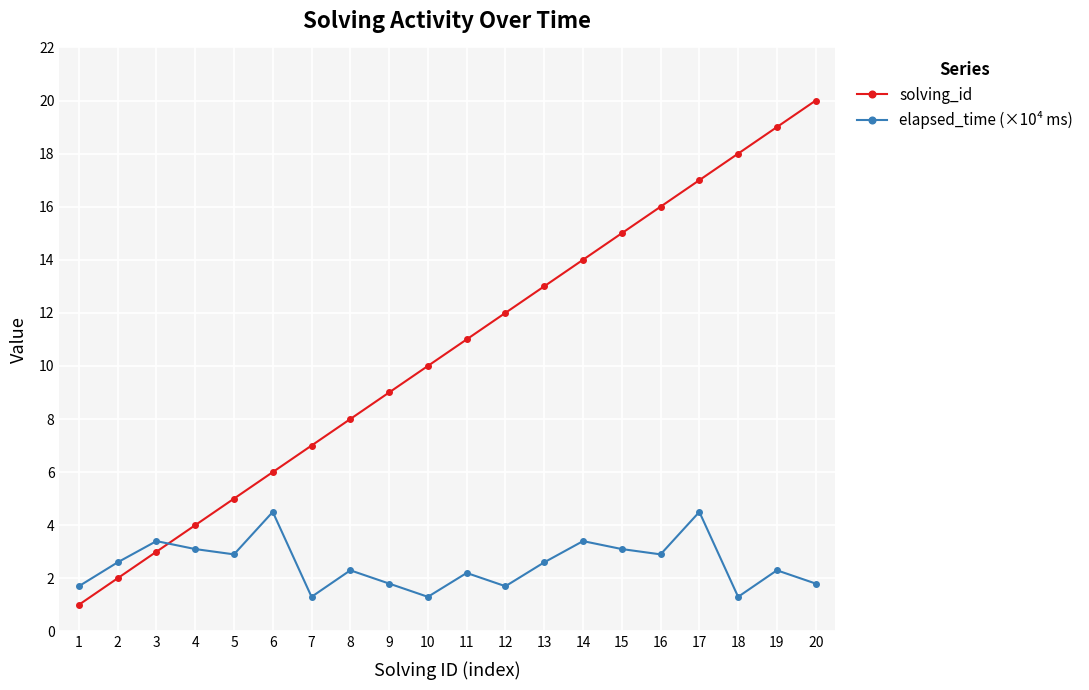

Reading left to right, transcribe all the data shown in this chart.

solving_id: 1.0	2.0	3.0	4.0	5.0	6.0	7.0	8.0	9.0	10.0	11.0	12.0	13.0	14.0	15.0	16.0	17.0	18.0	19.0	20.0
elapsed_time (×10⁴ ms): 1.7	2.6	3.4	3.1	2.9	4.5	1.3	2.3	1.8	1.3	2.2	1.7	2.6	3.4	3.1	2.9	4.5	1.3	2.3	1.8